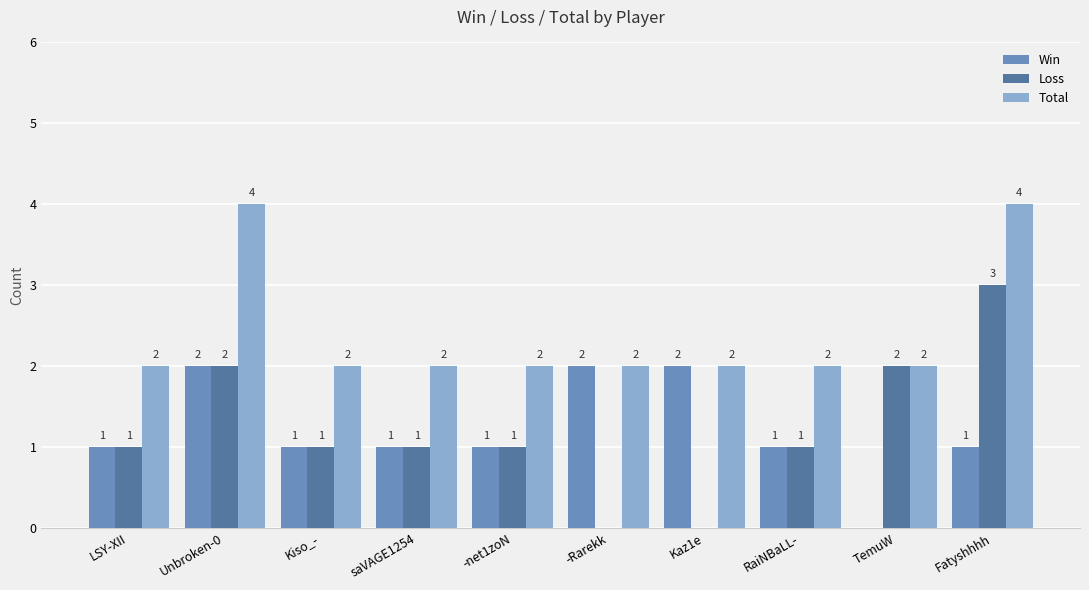

How many data points does each series have?

10